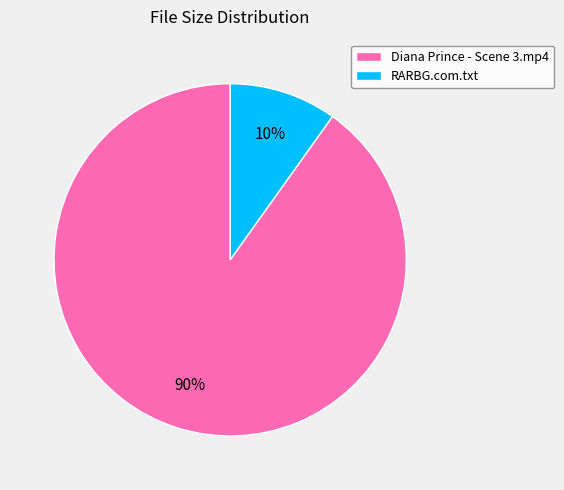

What is the largest slice in the pie chart?

Diana Prince - Scene 3.mp4